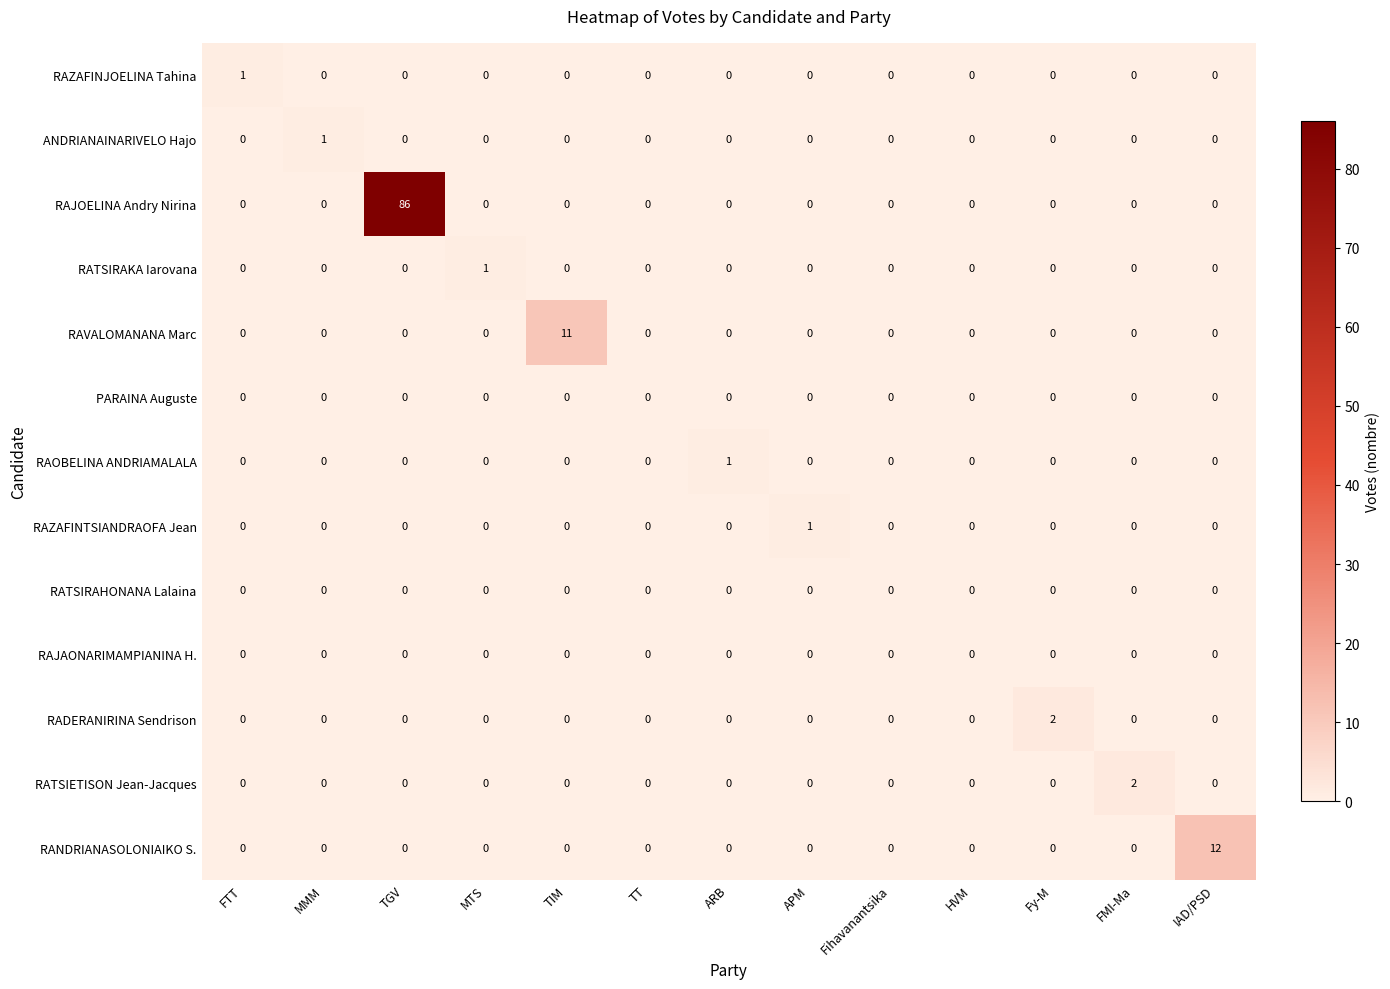

What is the maximum value shown in the chart?

86